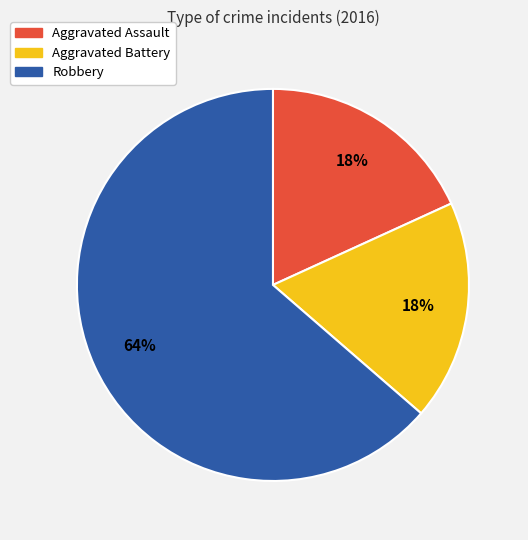

What is the majority slice?

Robbery